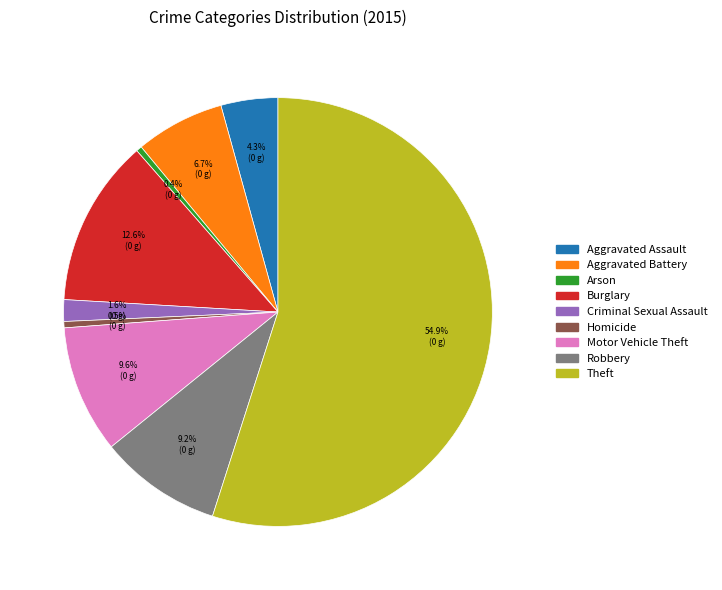

To the nearest percent, what is the combined percentage of Robbery and Aggravated Battery?

16%